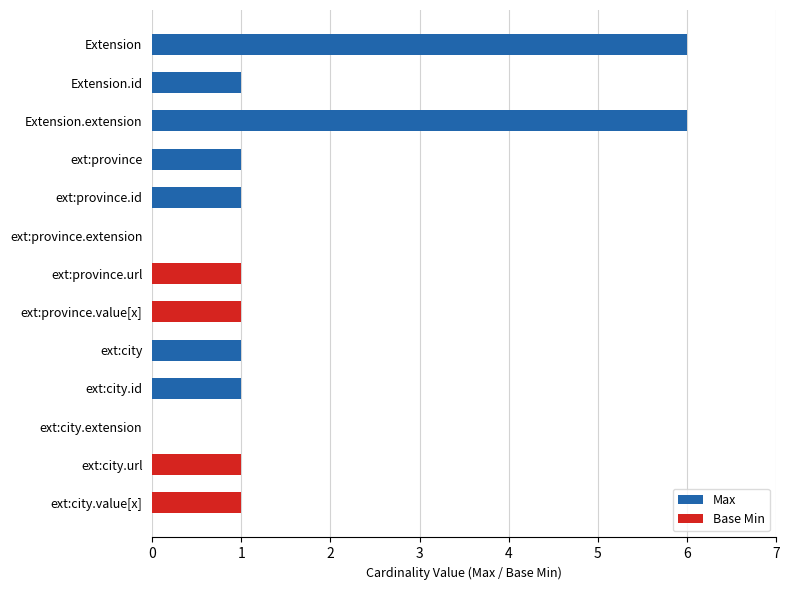

Reading right to left, list all the values displayed in this chart.

Max: 1	1	0	1	1	1	1	0	1	1	6	1	6
Base Min: 1	1	0	0	0	1	1	0	0	0	0	0	0